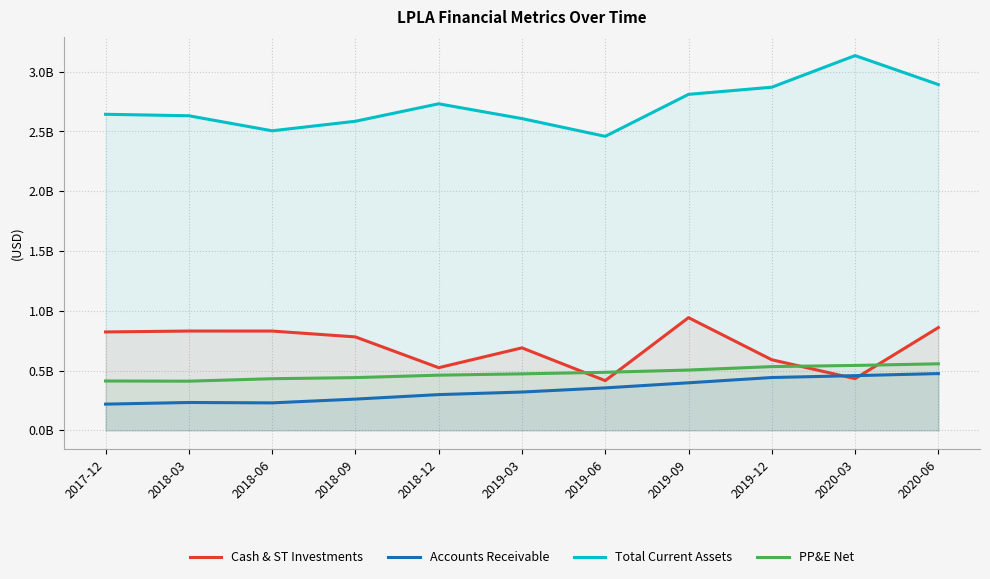

The value of Accounts Receivable at 2020-03 is 0.5. True or false?

True